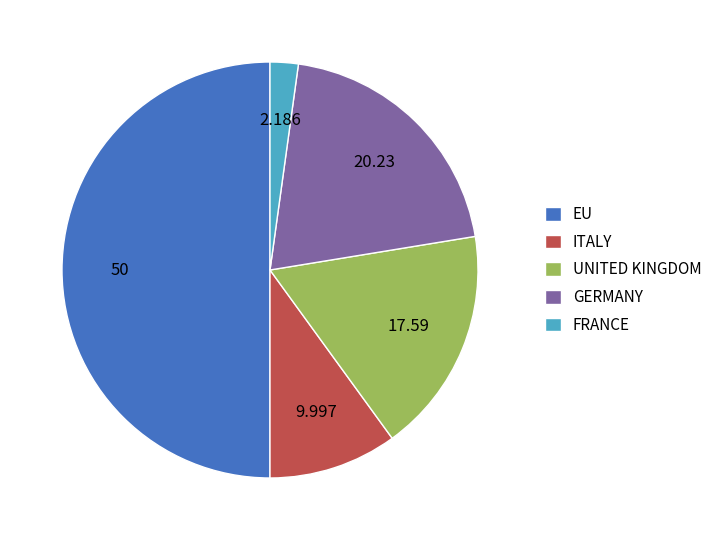

Rank the categories by value from highest to lowest.

EU, GERMANY, UNITED KINGDOM, ITALY, FRANCE